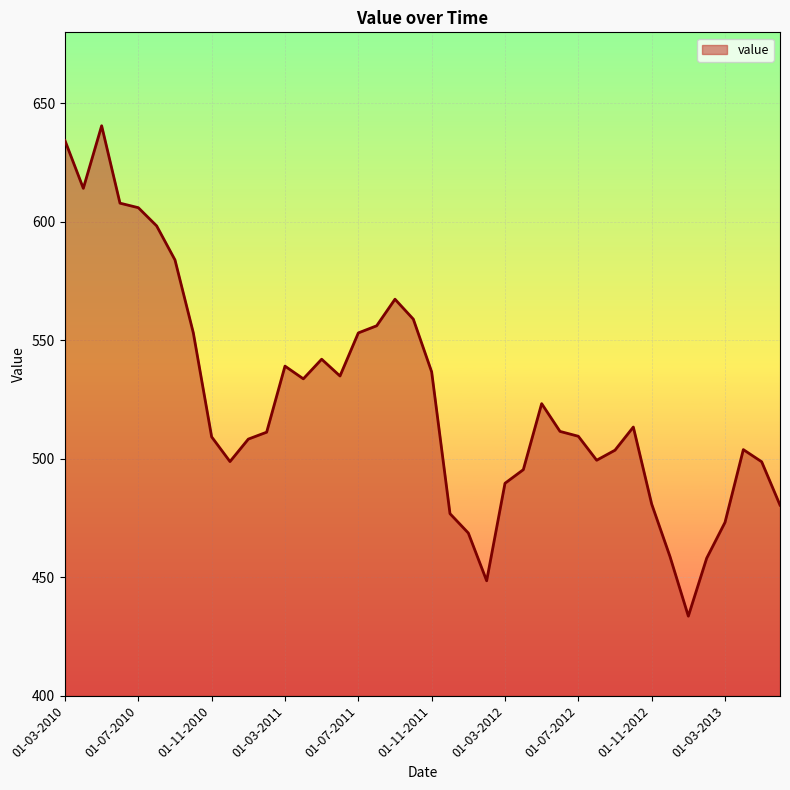

What is the smallest value displayed?

433.6